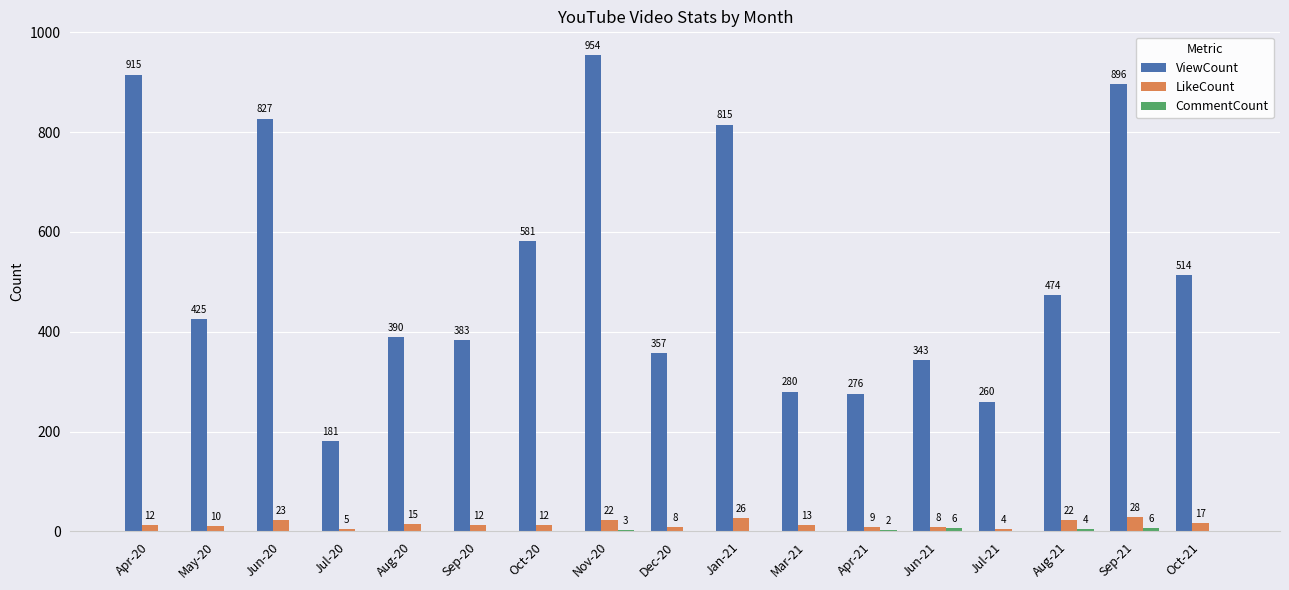

Which series changed the most between Jun-20 and Jul-21?

ViewCount